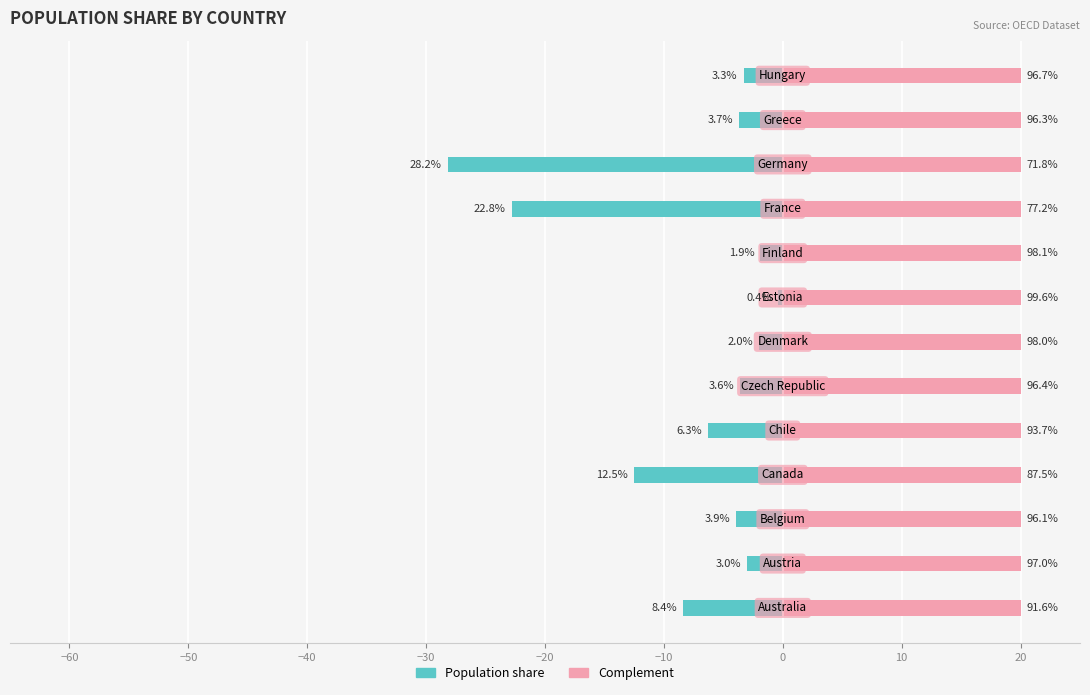

The value of Population share (left) at −20 is -1.8. True or false?

False